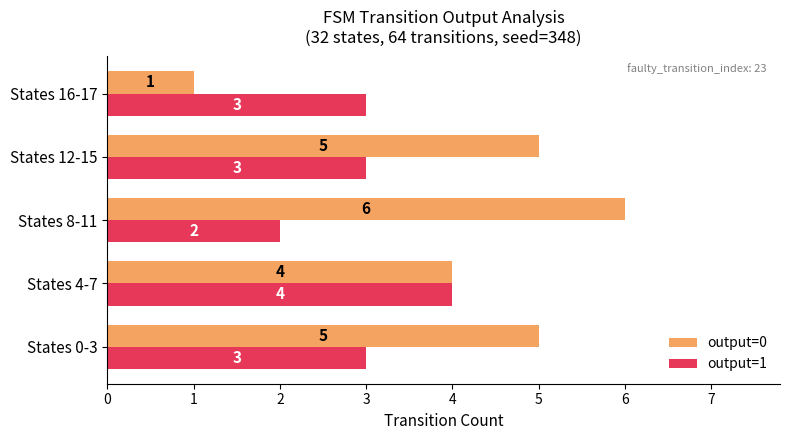

What is the approximate value of output=1 at States 12-15?

3